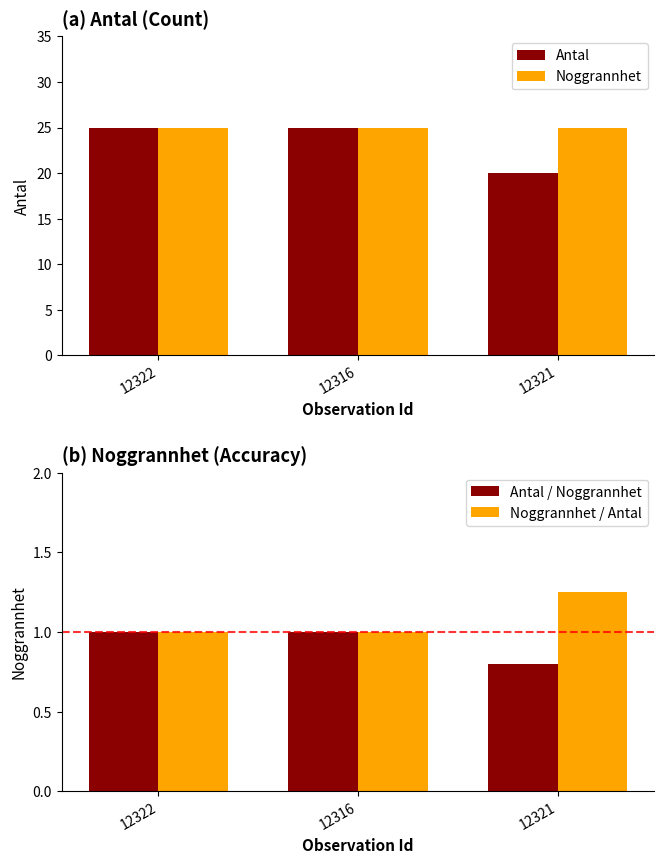

Between 12322 and 12316, which series saw the biggest shift?

Antal